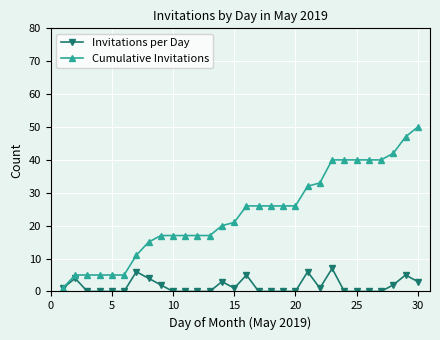

Rank the series by their maximum value, from highest to lowest.

Cumulative Invitations, Invitations per Day